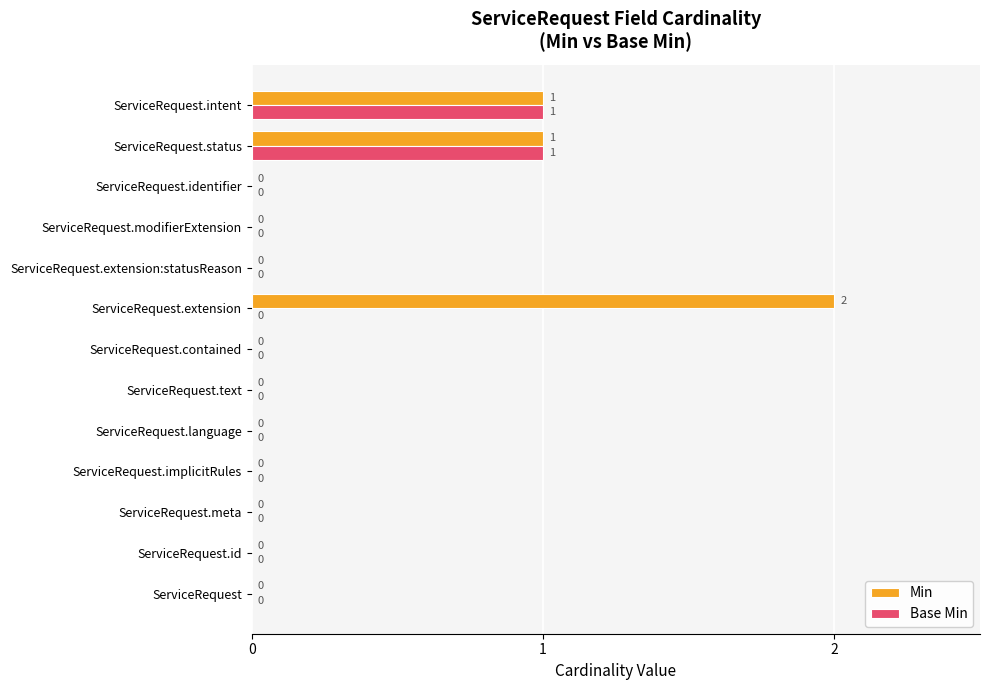

Which series has the largest total across all categories?

Min